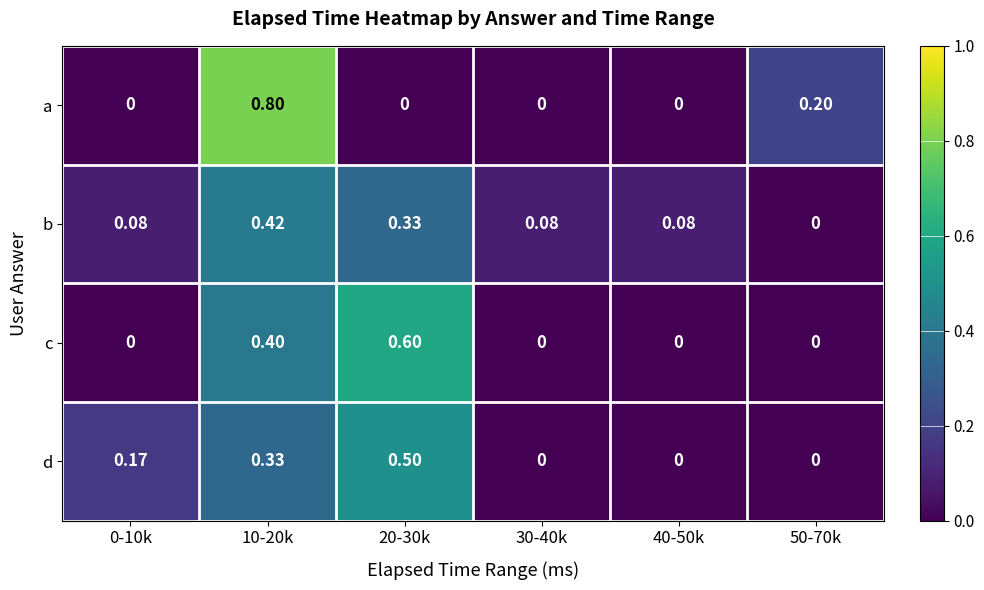

List the series in order of their peak value, lowest first.

b, d, c, a